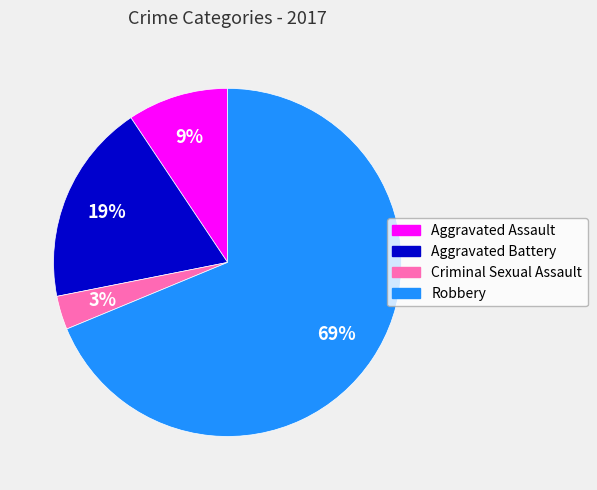

Combined, do Aggravated Battery and Aggravated Assault account for over 50%?

No